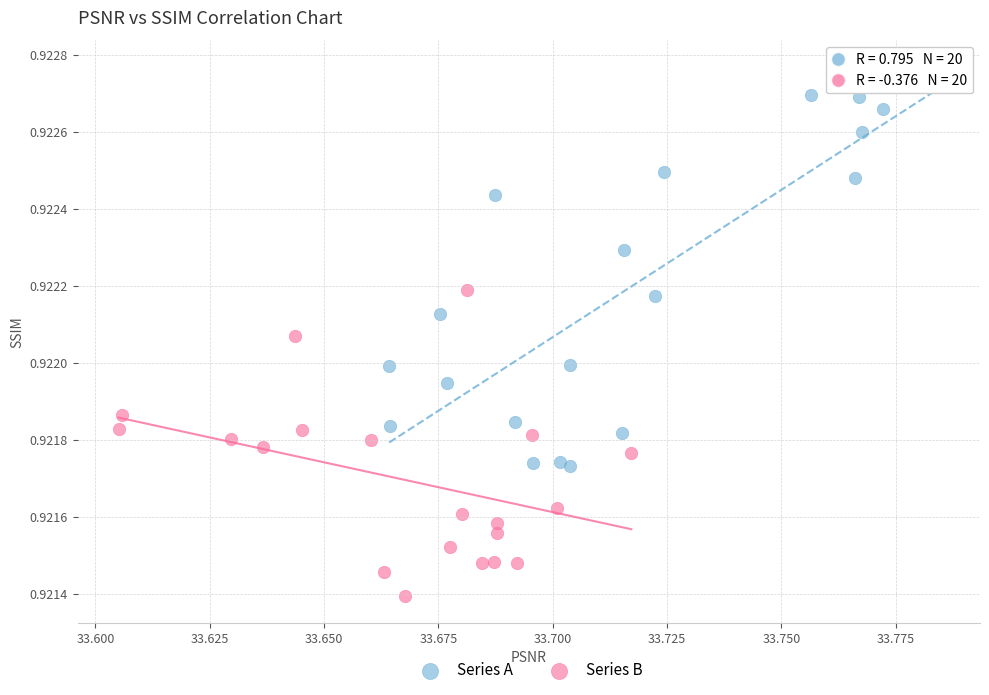

Which series contains the lowest Y value?

Series B